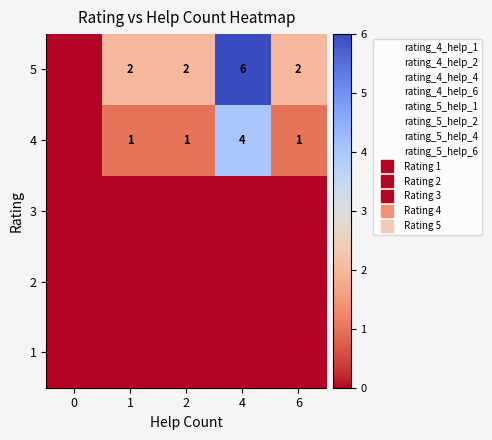

Which has a higher value, 2 or 4?

2